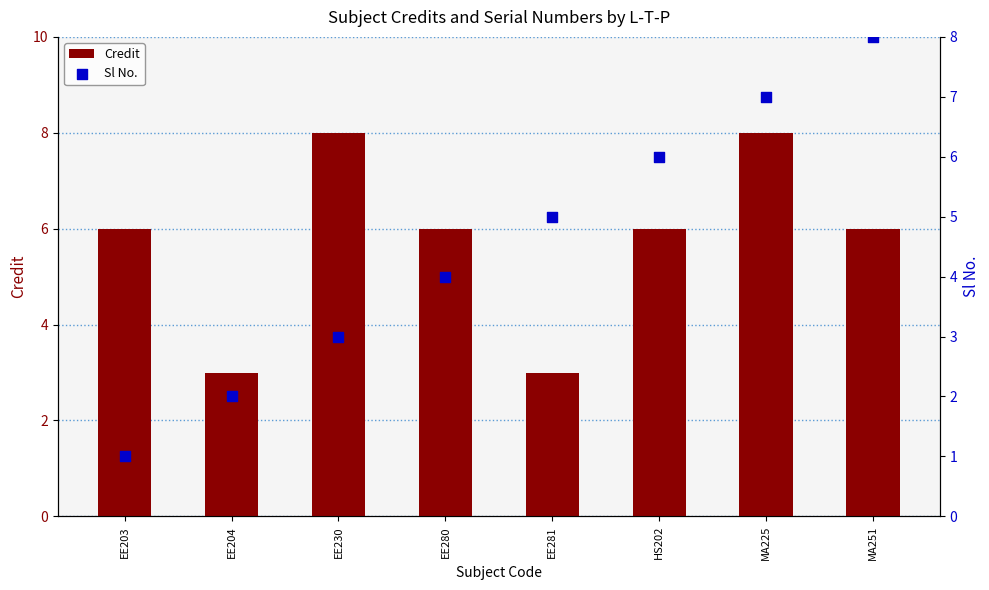

Which series reaches the minimum Y coordinate?

Sl No.